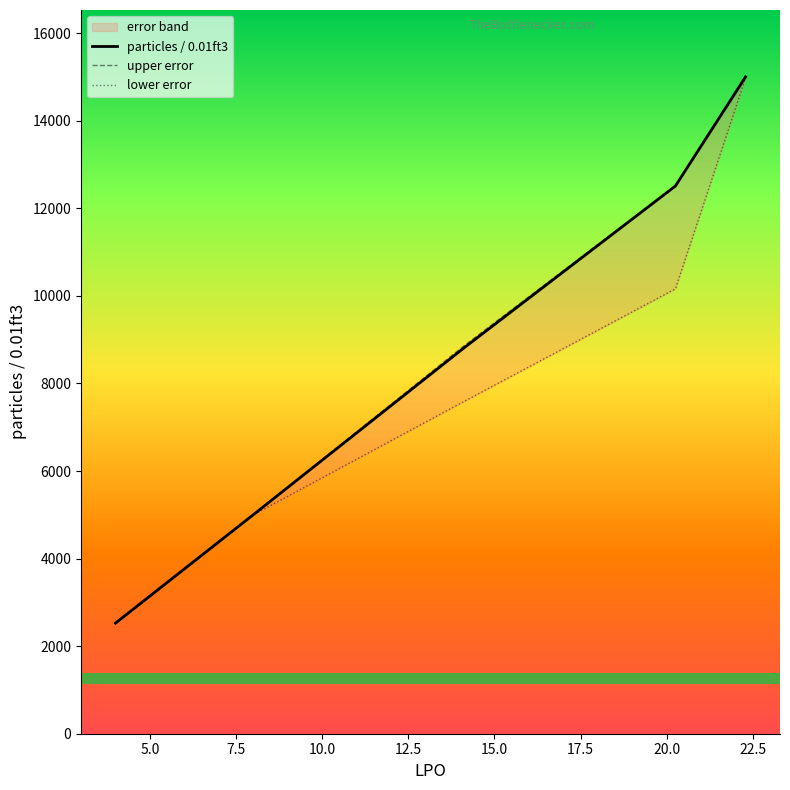

What is the minimum value for particles / 0.01ft3?

2526.1